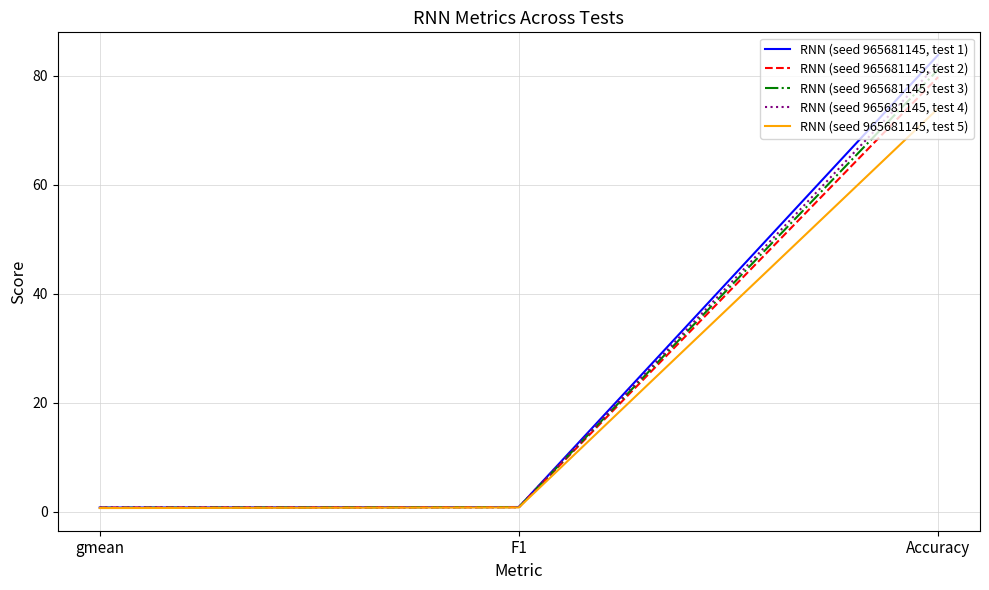

True or false: RNN (seed 965681145, test 4) has a value of 82.2 at Accuracy.

True